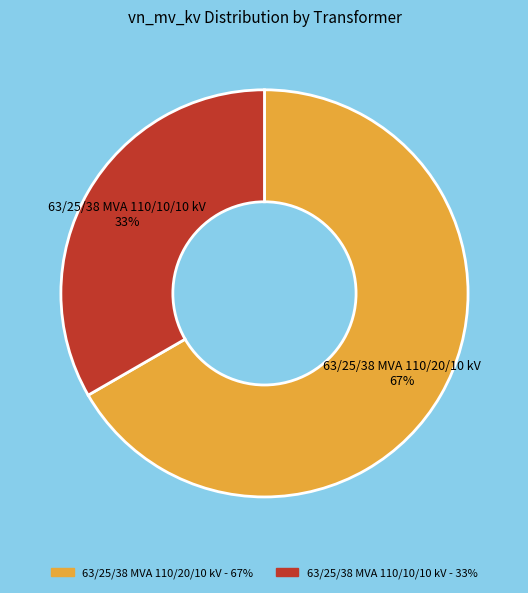

Is the sum of 63/25/38 MVA 110/10/10 kV and 63/25/38 MVA 110/20/10 kV greater than half?

Yes